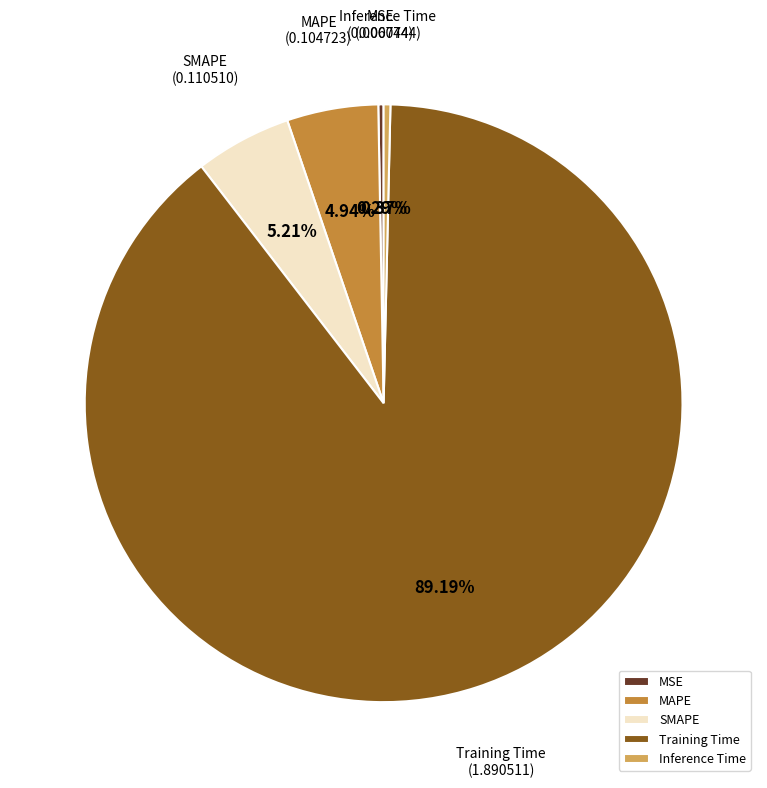

What is the largest slice in the pie chart?

Training Time